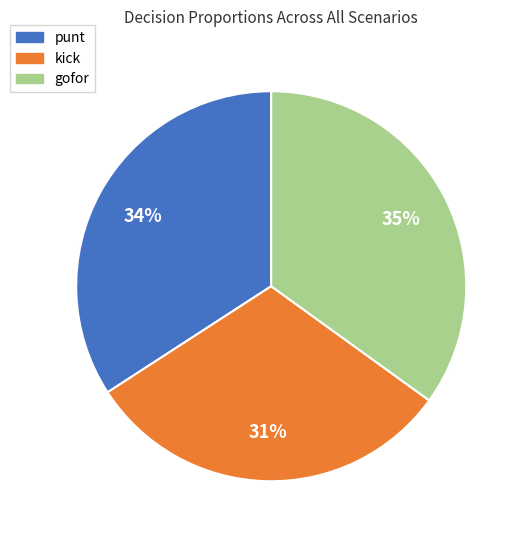

Do kick and punt together represent more than half of the pie?

Yes